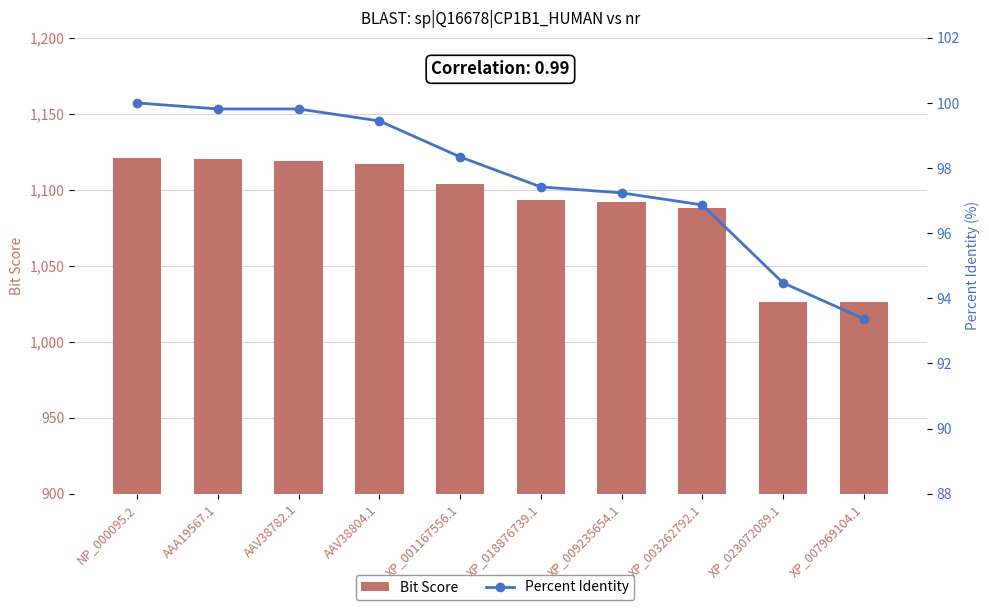

What is the spread (max minus min) of values at XP_001167556.1?

1005.7